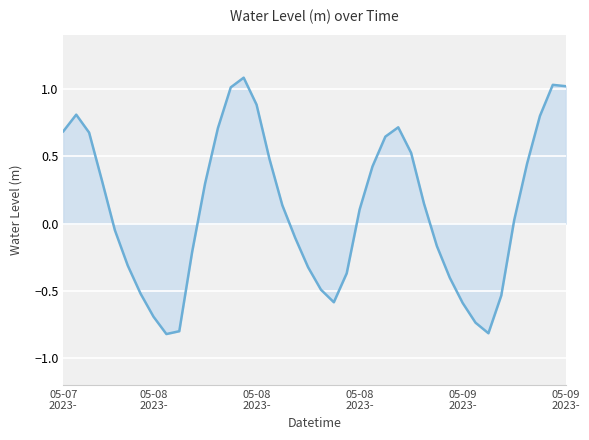

How many positive values are there?

22